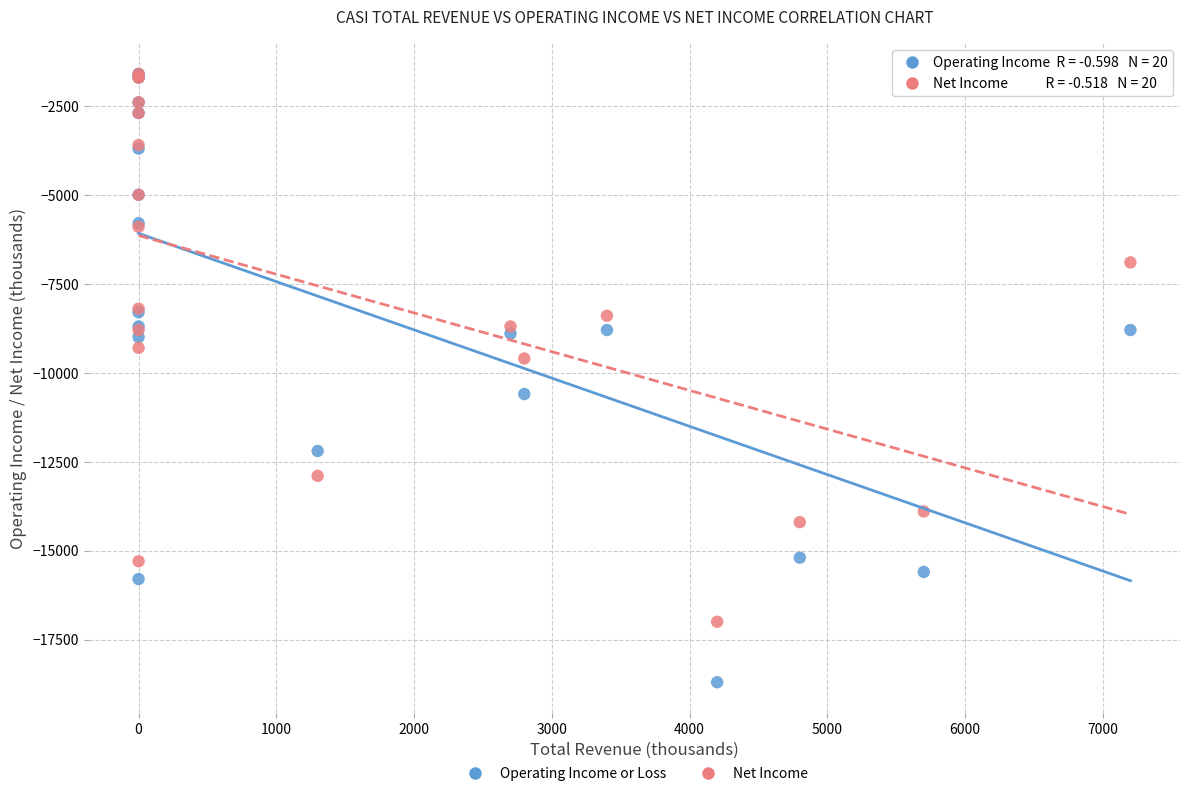

What are all the series names shown in the legend?

Operating Income or Loss, Net Income